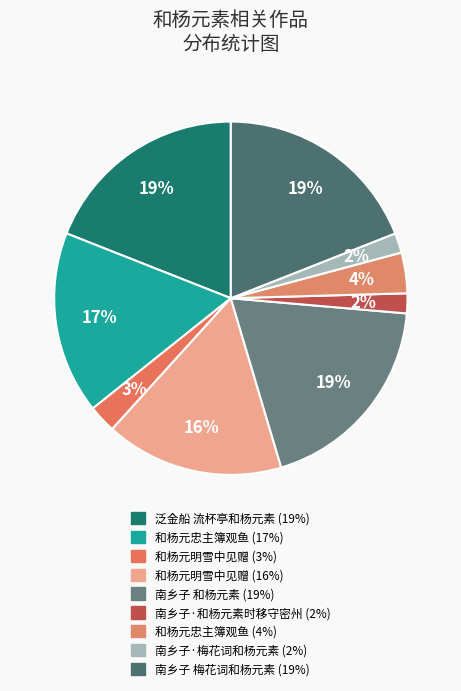

Which slice is the smallest?

南乡子·梅花词和杨元素